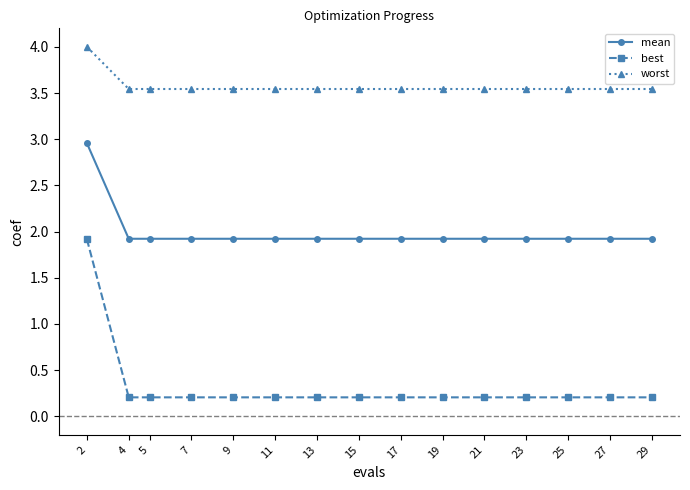

Which series has the largest range (max minus min)?

best